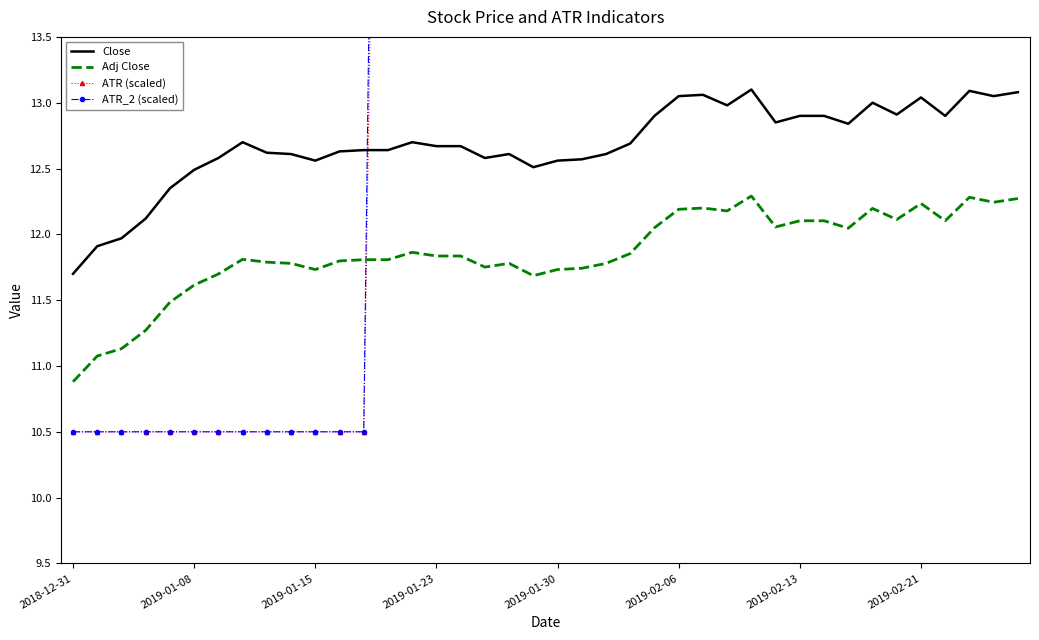

True or false: Close and Adj Close cross at least once.

False